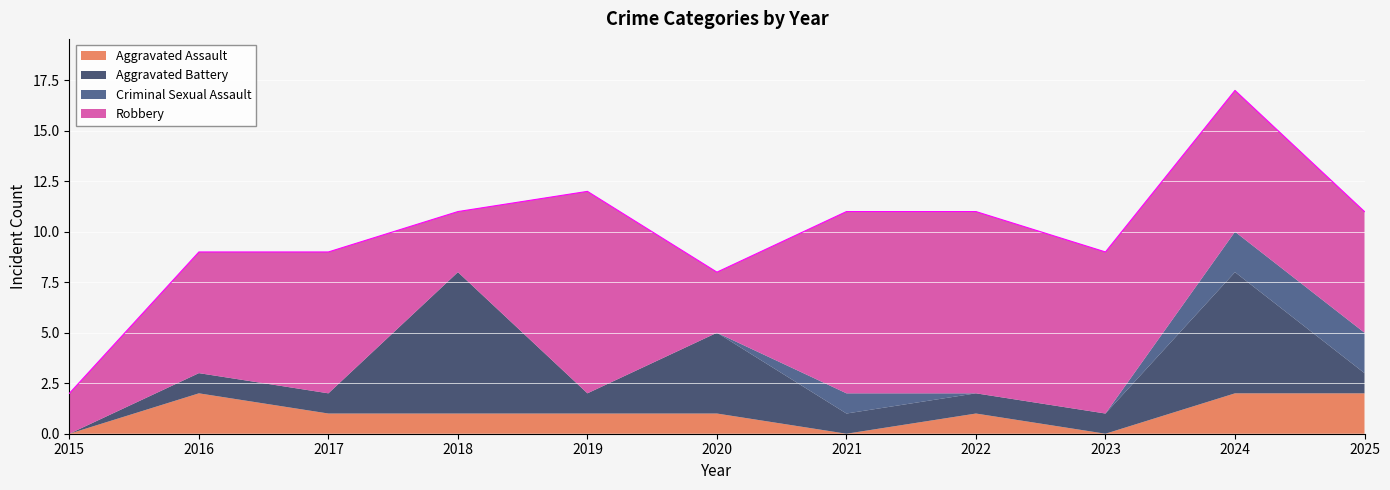

Where is Aggravated Battery nearest to the value 3?

2020